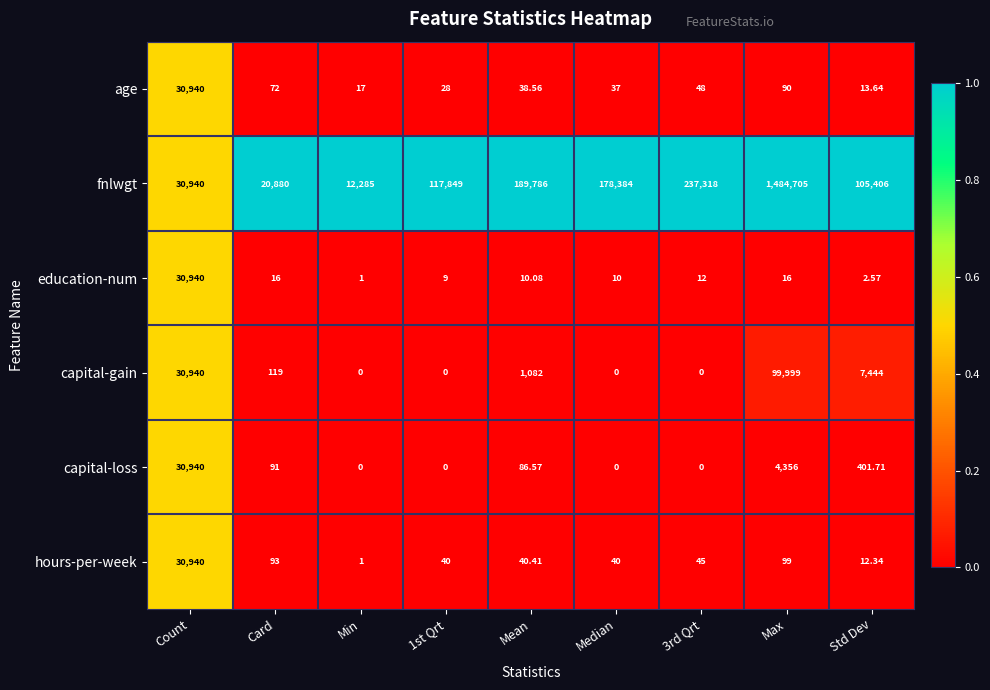

Which category has the highest value in the capital-loss series?

Count